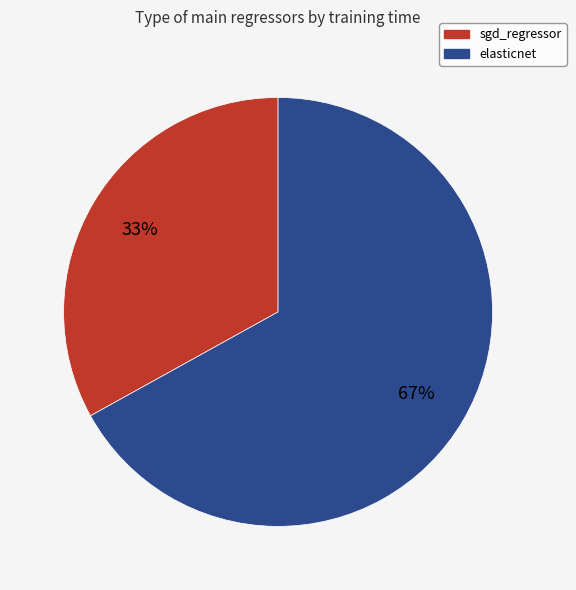

Do sgd_regressor and elasticnet together represent more than half of the pie?

Yes